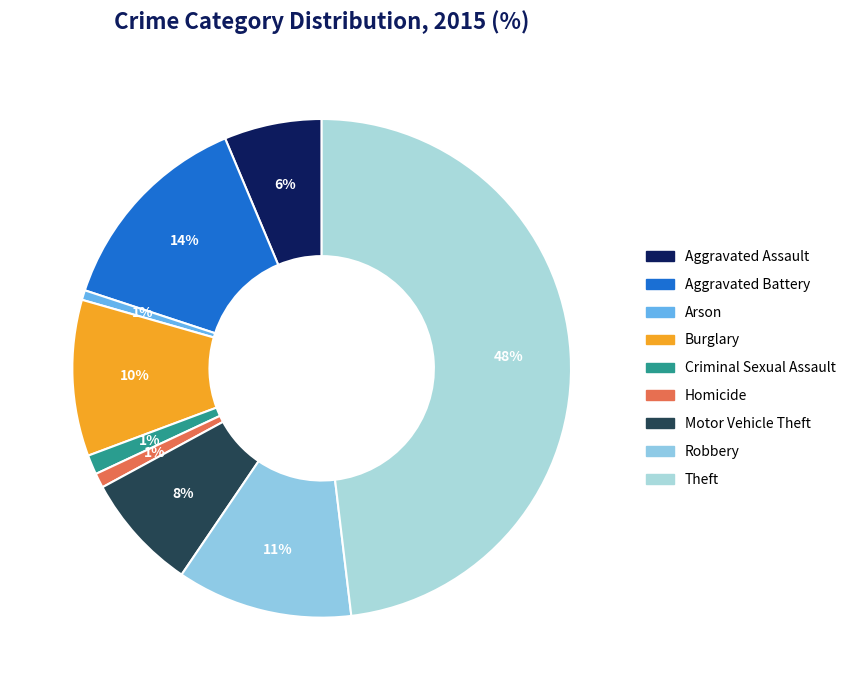

How many segments does this pie chart have?

9